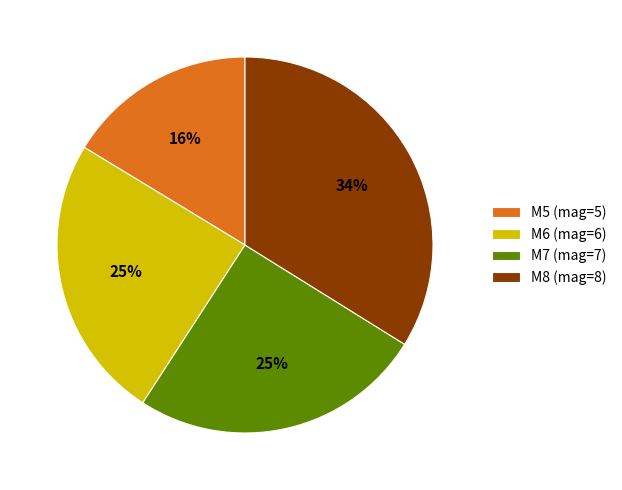

What percentage is the M5 (mag=5) slice, to the nearest percent?

16%